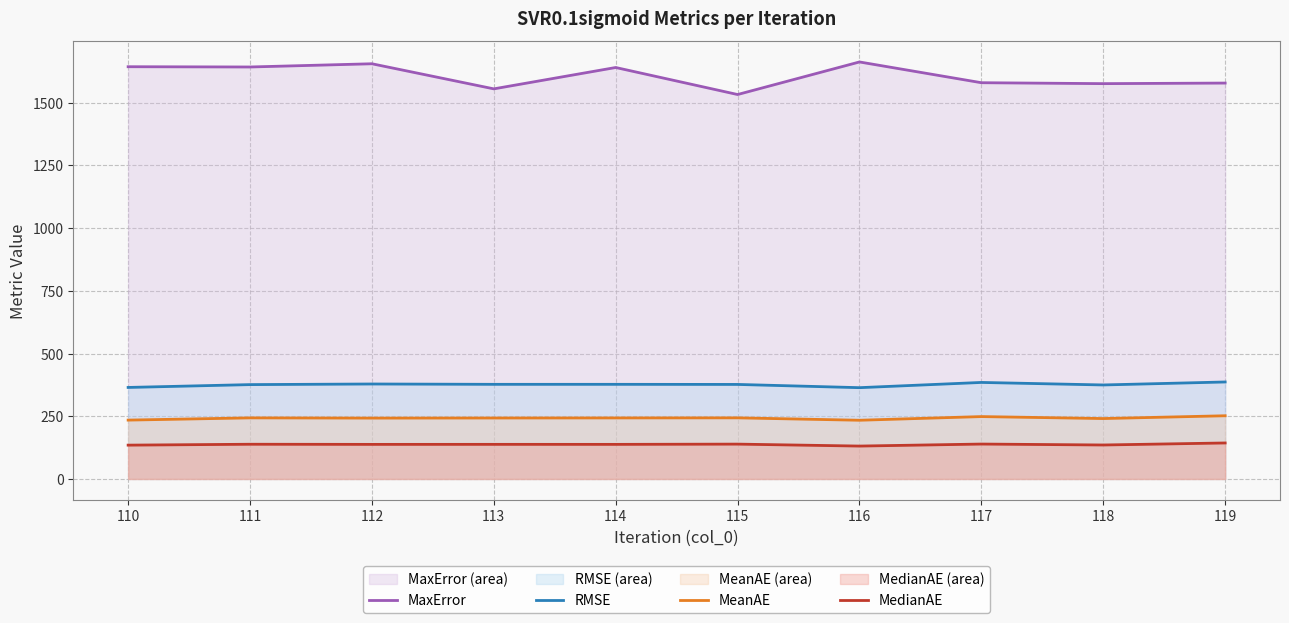

At how many categories does at least one series exceed 1100?

10